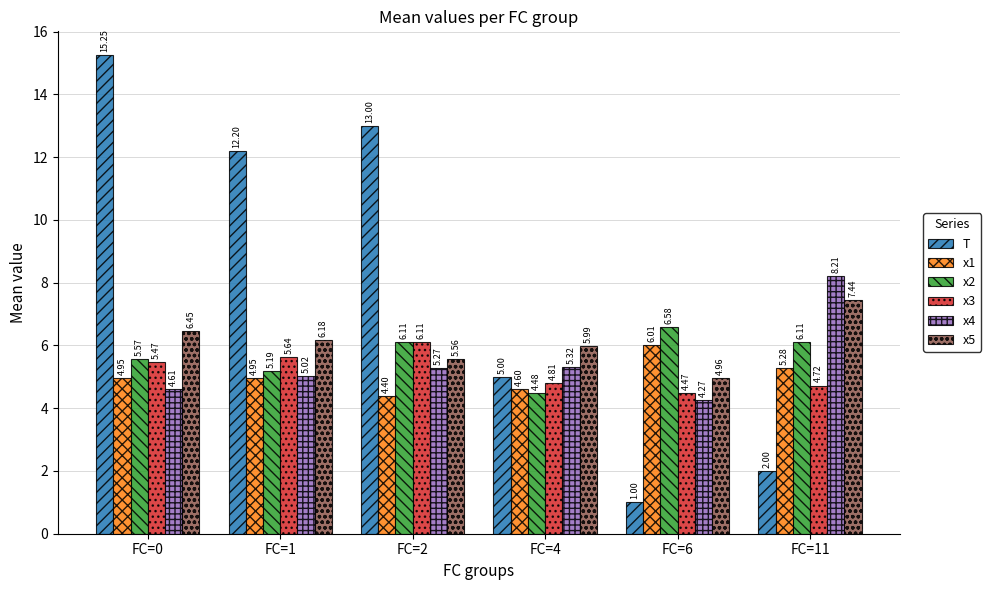

The x2 series shows 6.6 at FC=6. True or false?

True